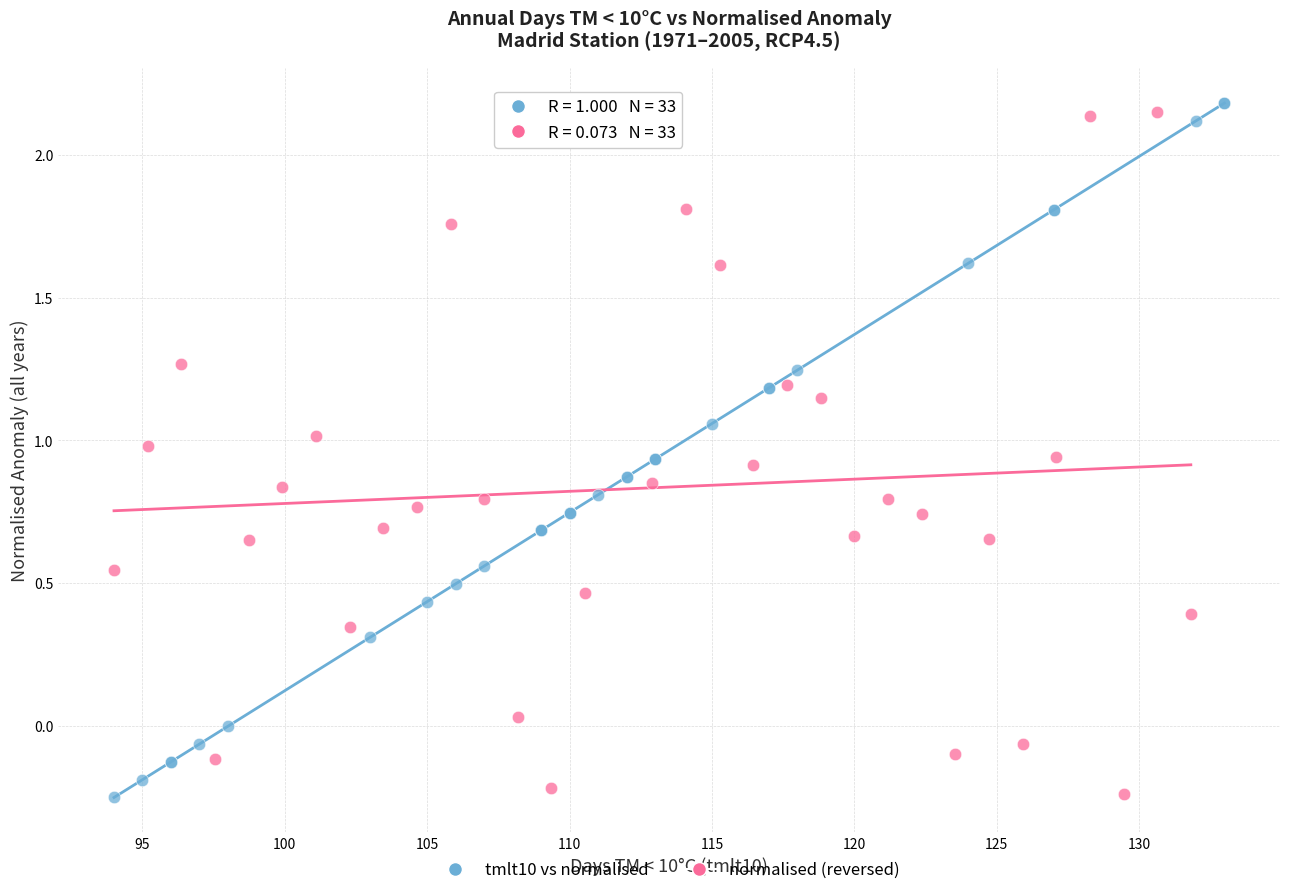

Which series contains the highest Y value?

tmlt10 vs normalised